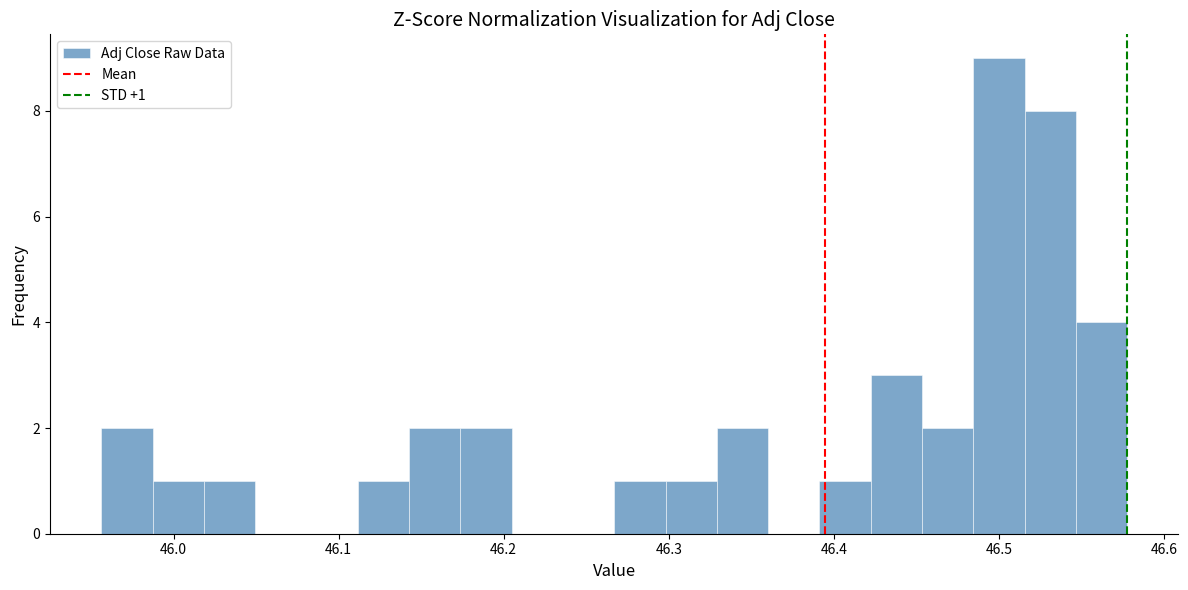

Read against the x-axis, roughly where is the centre of the tallest bar?

46.50